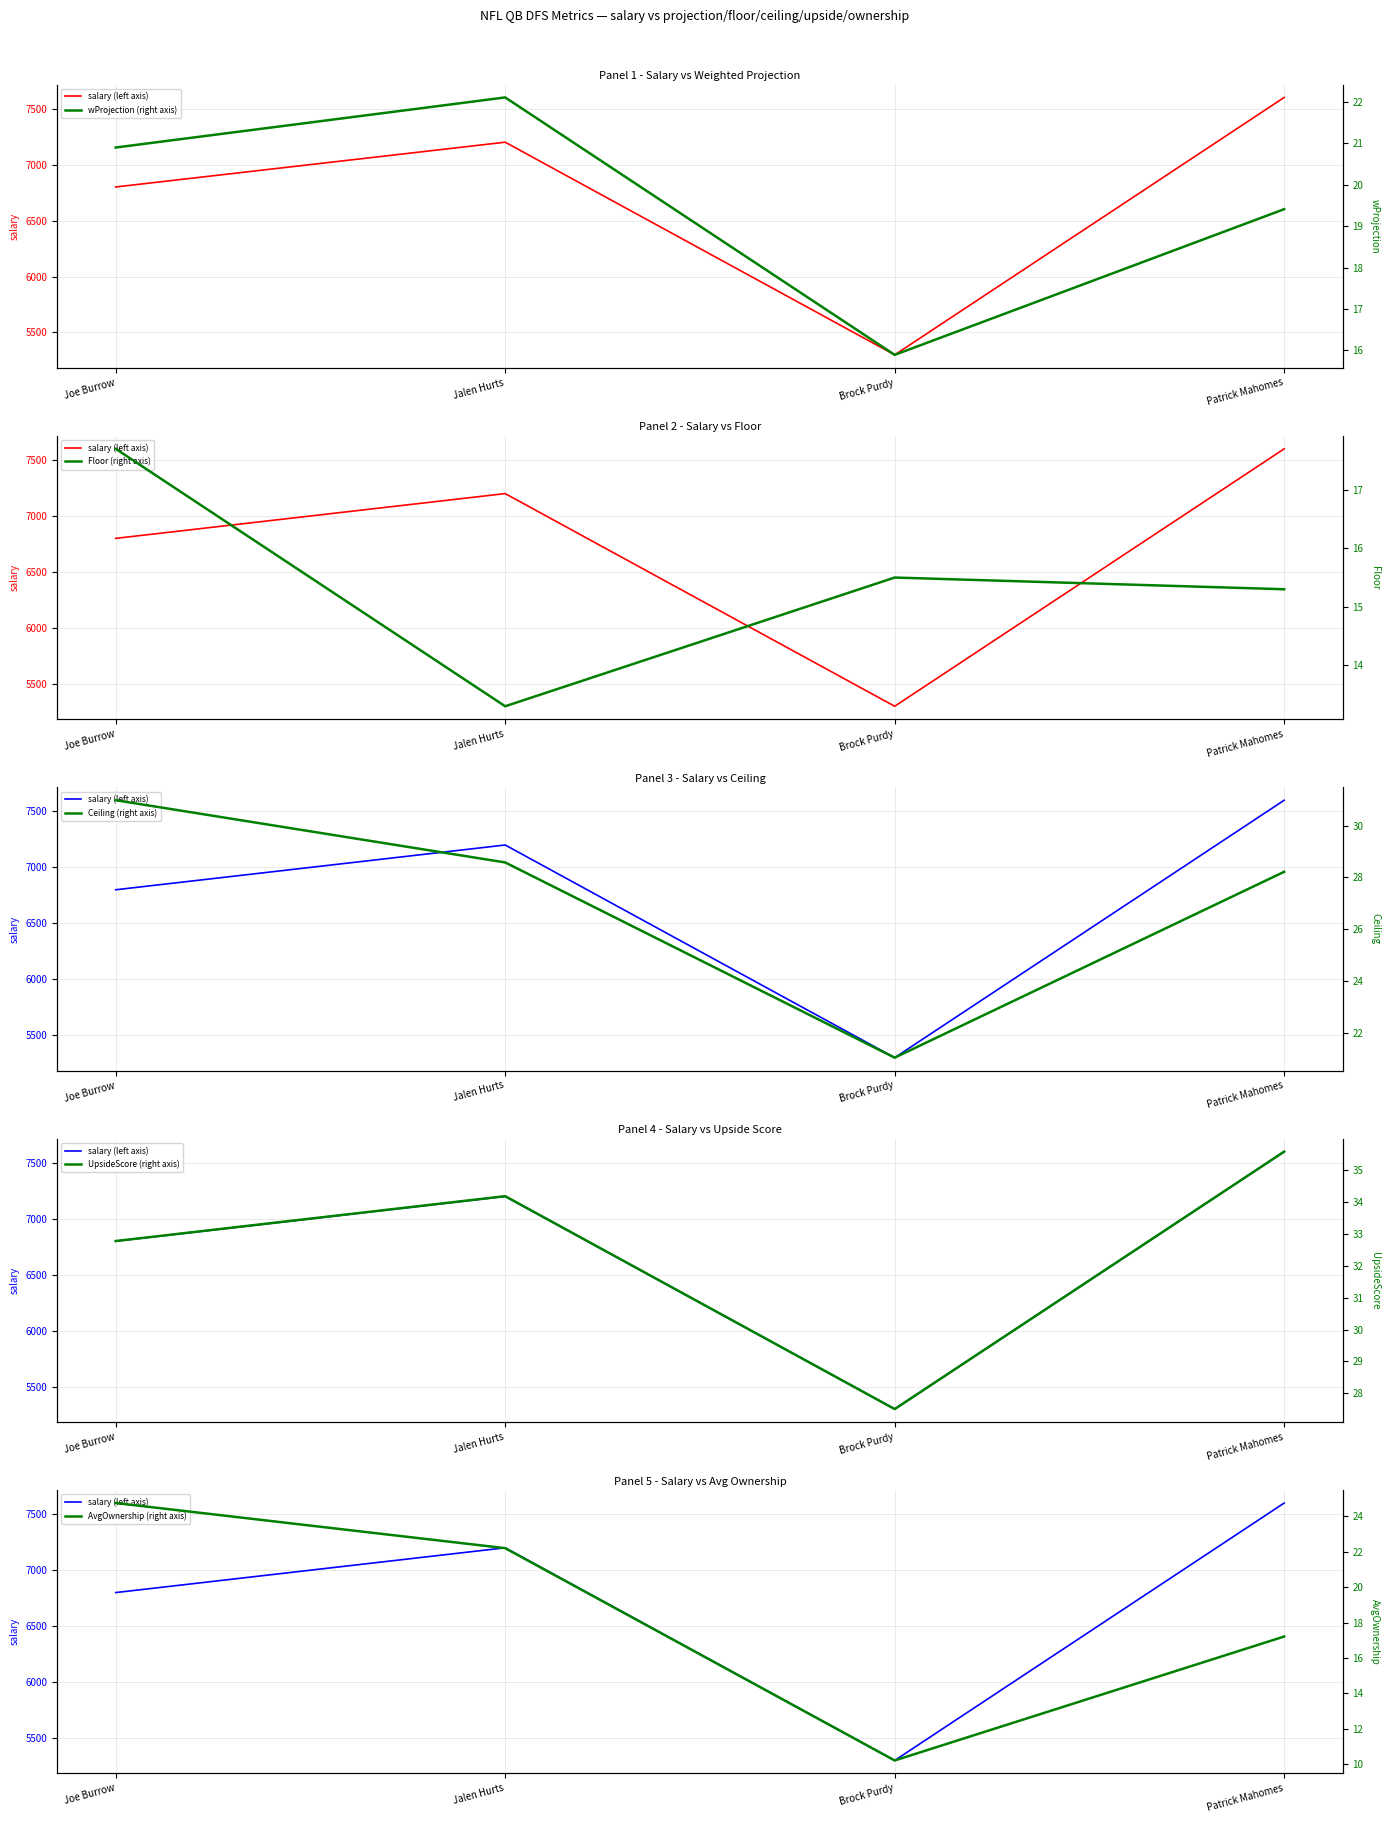

What is the average value of the UpsideScore (right axis) series?

32.5